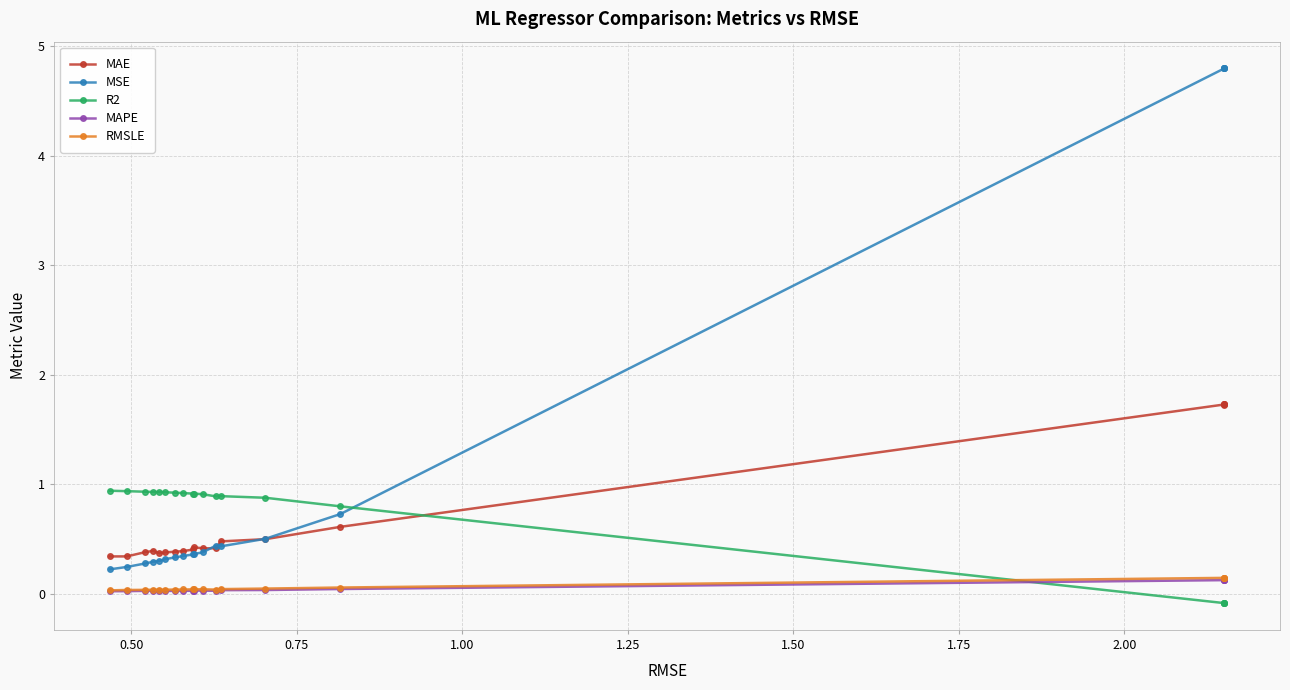

How many intersections are there between MAE and R2?

1